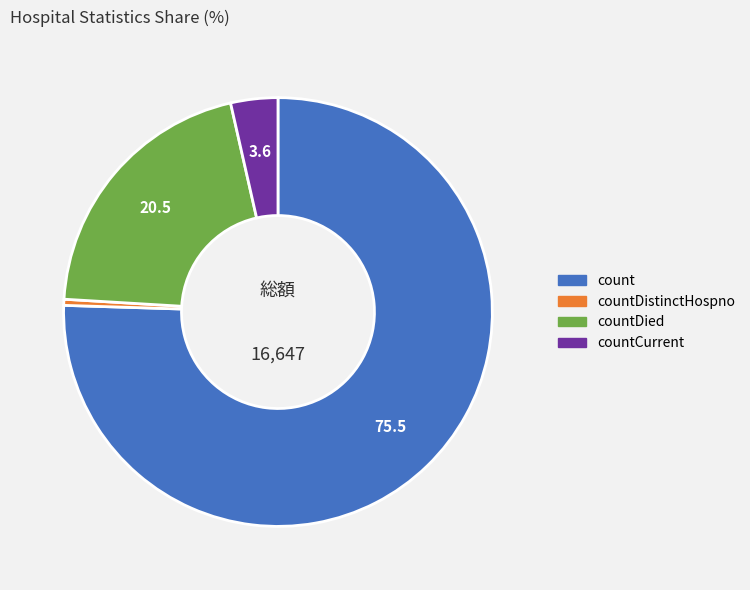

Is there a majority slice in this chart?

Yes